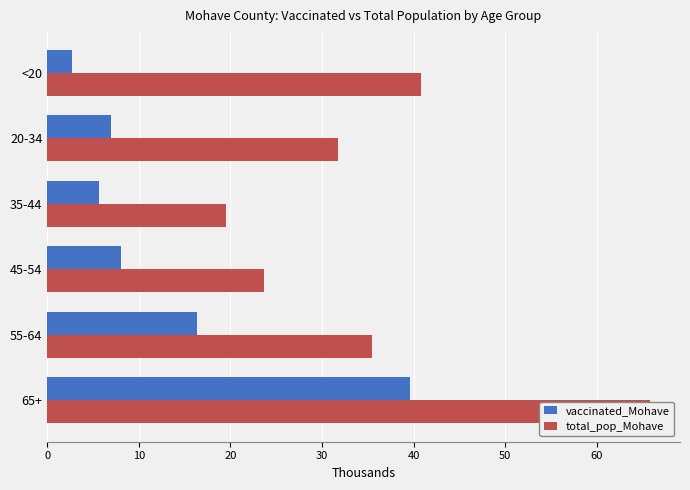

Reading left to right, what are all the values shown in this chart?

vaccinated_Mohave: 2.7	6.9	5.7	8.0	16.3	39.6
total_pop_Mohave: 40.8	31.8	19.6	23.6	35.5	65.8